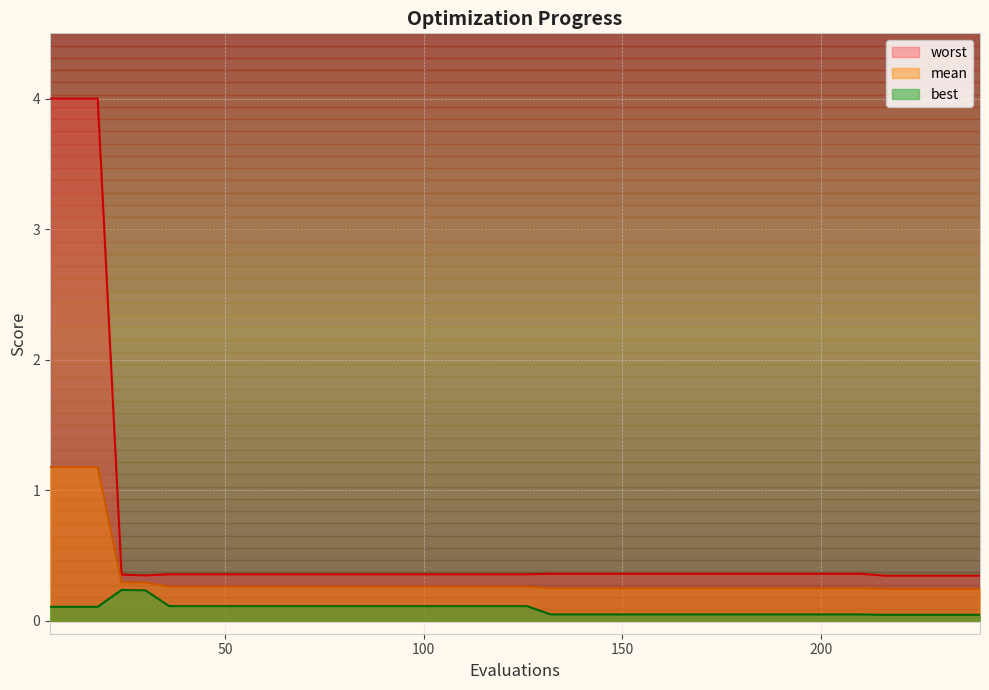

Reading left to right, what are all the values shown in this chart?

mean: 1.2	1.2	1.2	0.3	0.3	0.3	0.3	0.3	0.3	0.3	0.3	0.3	0.3	0.3	0.3	0.3	0.3	0.3	0.3	0.3	0.3	0.2	0.2	0.2	0.2	0.2	0.2	0.2	0.2	0.2	0.2	0.2	0.2	0.2	0.2	0.2	0.2	0.2	0.2	0.2
best: 0.1	0.1	0.1	0.2	0.2	0.1	0.1	0.1	0.1	0.1	0.1	0.1	0.1	0.1	0.1	0.1	0.1	0.1	0.1	0.1	0.1	0.0	0.0	0.0	0.0	0.0	0.0	0.0	0.0	0.0	0.0	0.0	0.0	0.0	0.0	0.0	0.0	0.0	0.0	0.0
worst: 4.0	4.0	4.0	0.4	0.3	0.4	0.4	0.4	0.4	0.4	0.4	0.4	0.4	0.4	0.4	0.4	0.4	0.4	0.4	0.4	0.4	0.4	0.4	0.4	0.4	0.4	0.4	0.4	0.4	0.4	0.4	0.4	0.4	0.4	0.4	0.3	0.3	0.3	0.3	0.3